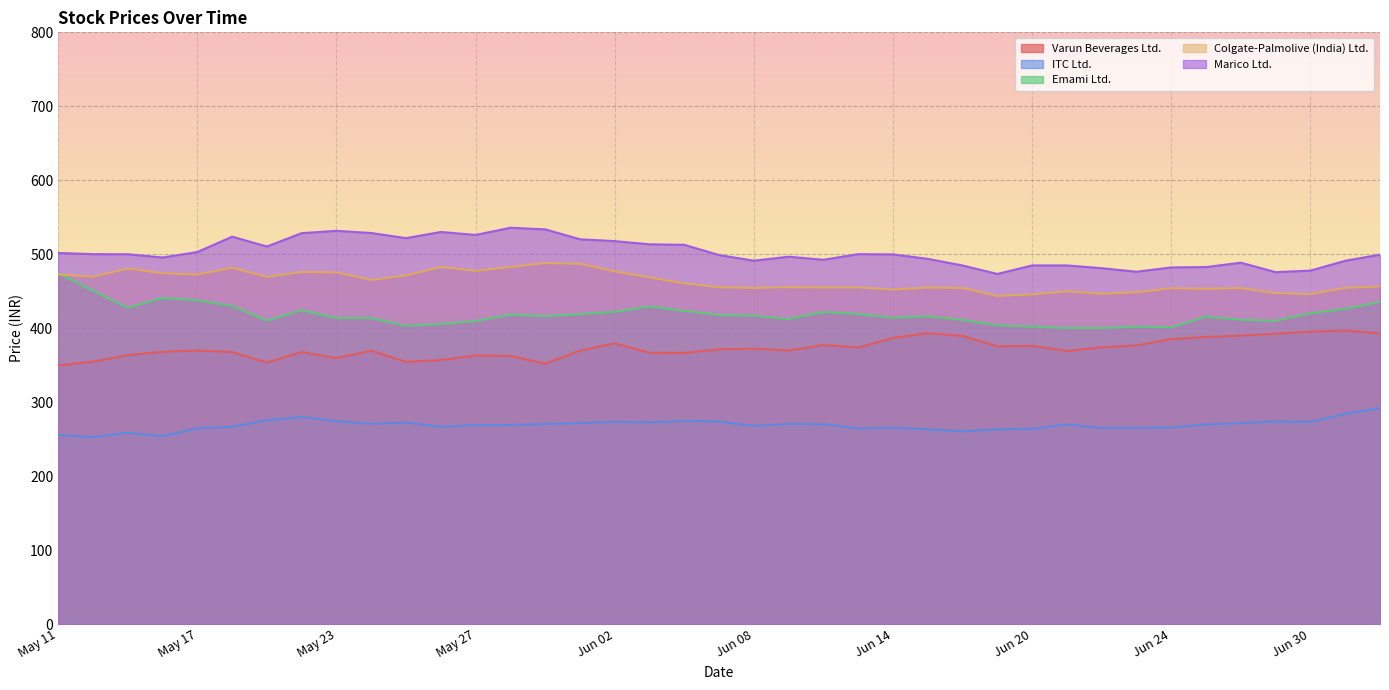

How many lines are shown in the chart?

5